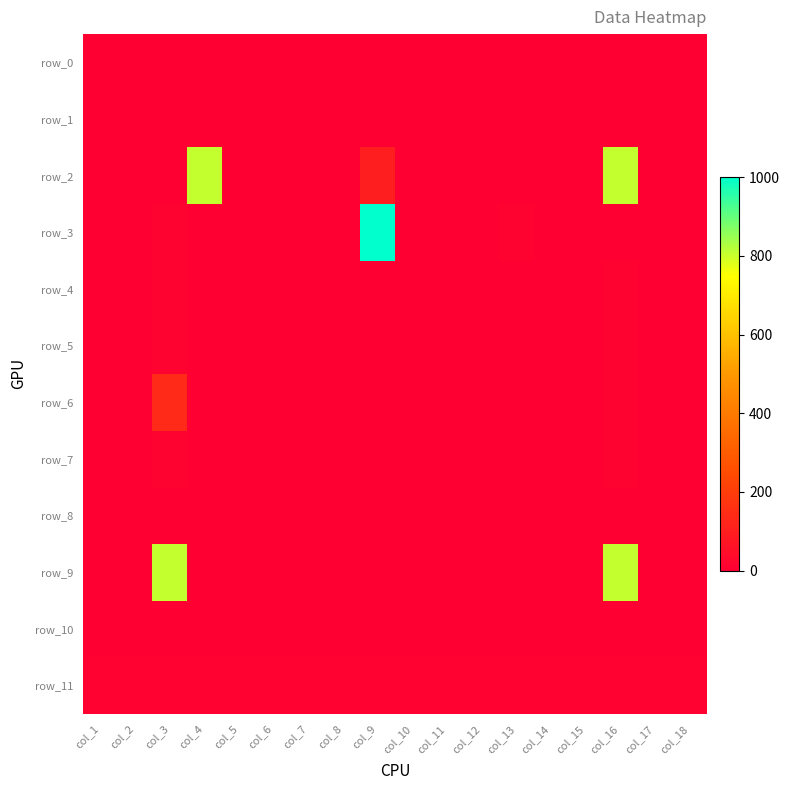

Which series has the largest total across all categories?

row_2